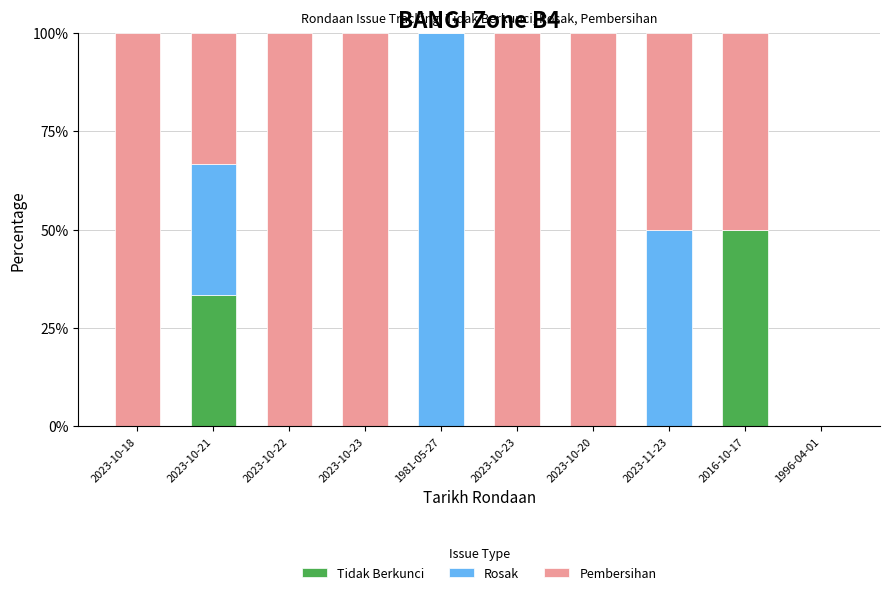

Count the number of data series in this chart.

3